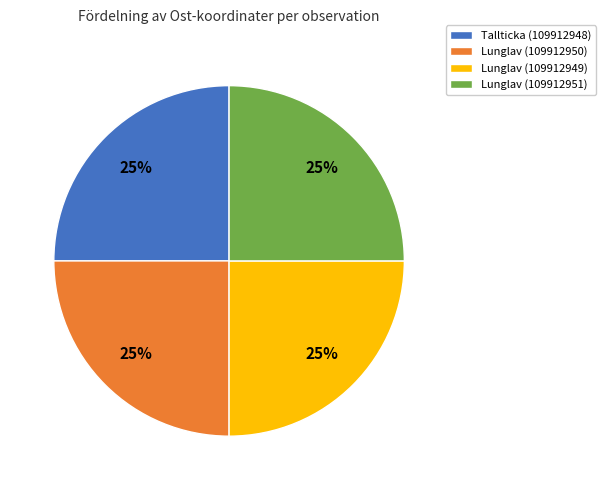

To the nearest percent, what portion does Lunglav (109912950) represent?

25%